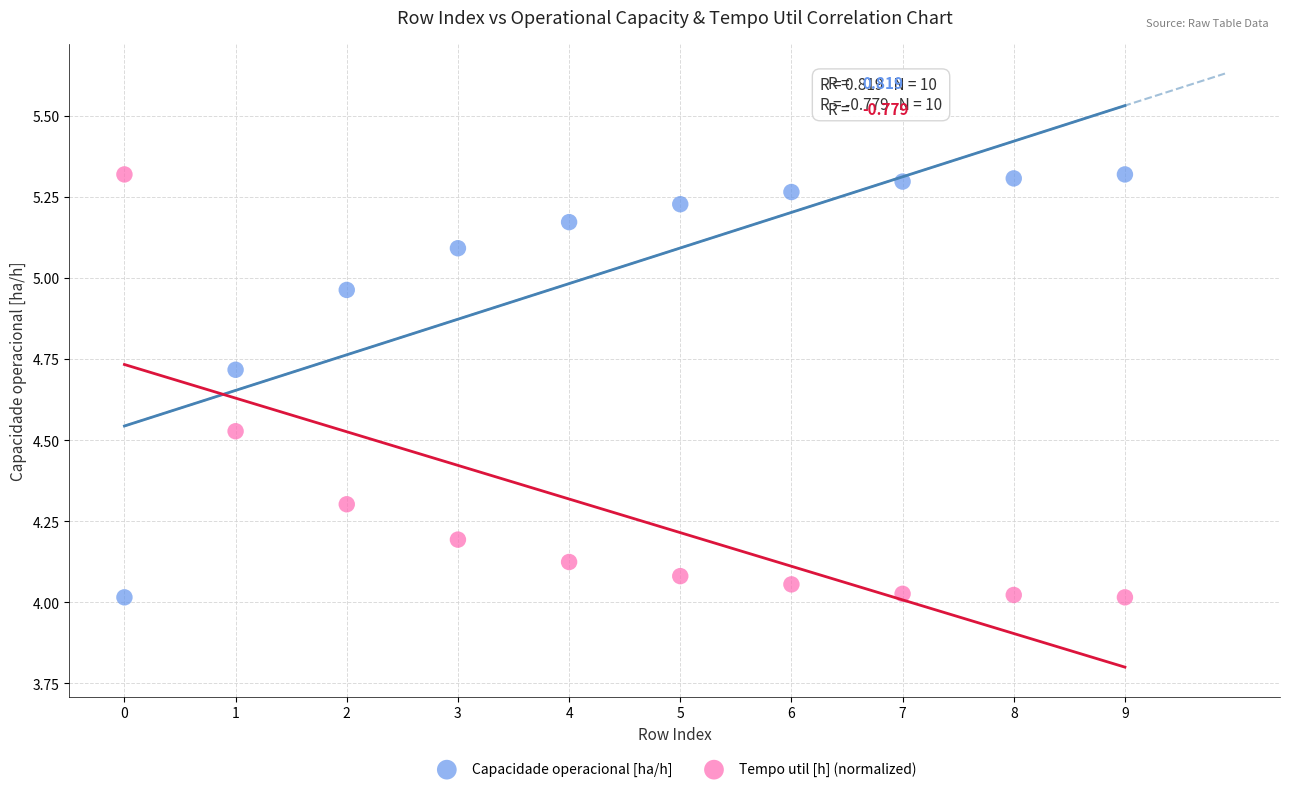

Across all data points, what is the range of Y values (max minus min)?

1.3